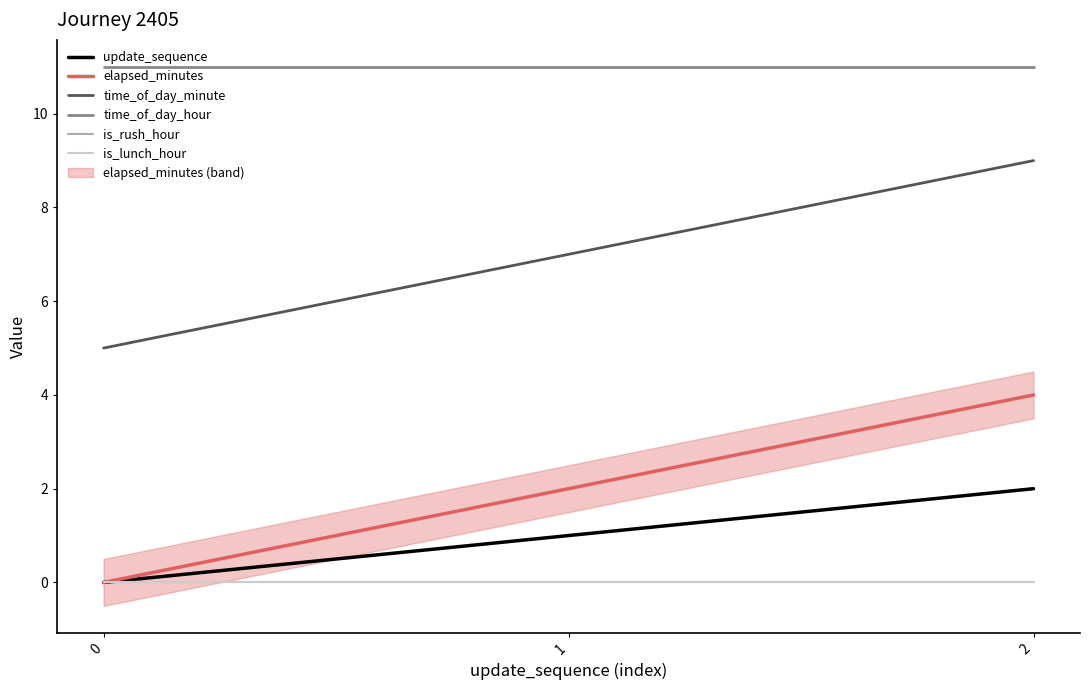

Reading left to right, list all the values displayed in this chart.

update_sequence: 0=0	1=1	2=2
elapsed_minutes: 0=0	1=2	2=4
time_of_day_minute: 0=5	1=7	2=9
time_of_day_hour: 0=11	1=11	2=11
is_rush_hour: 0=0	1=0	2=0
is_lunch_hour: 0=0	1=0	2=0